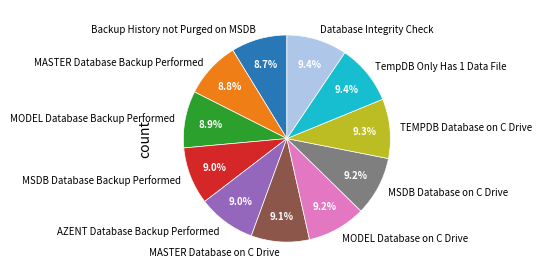

What percentage is the TempDB Only Has 1 Data File slice, to the nearest percent?

9%